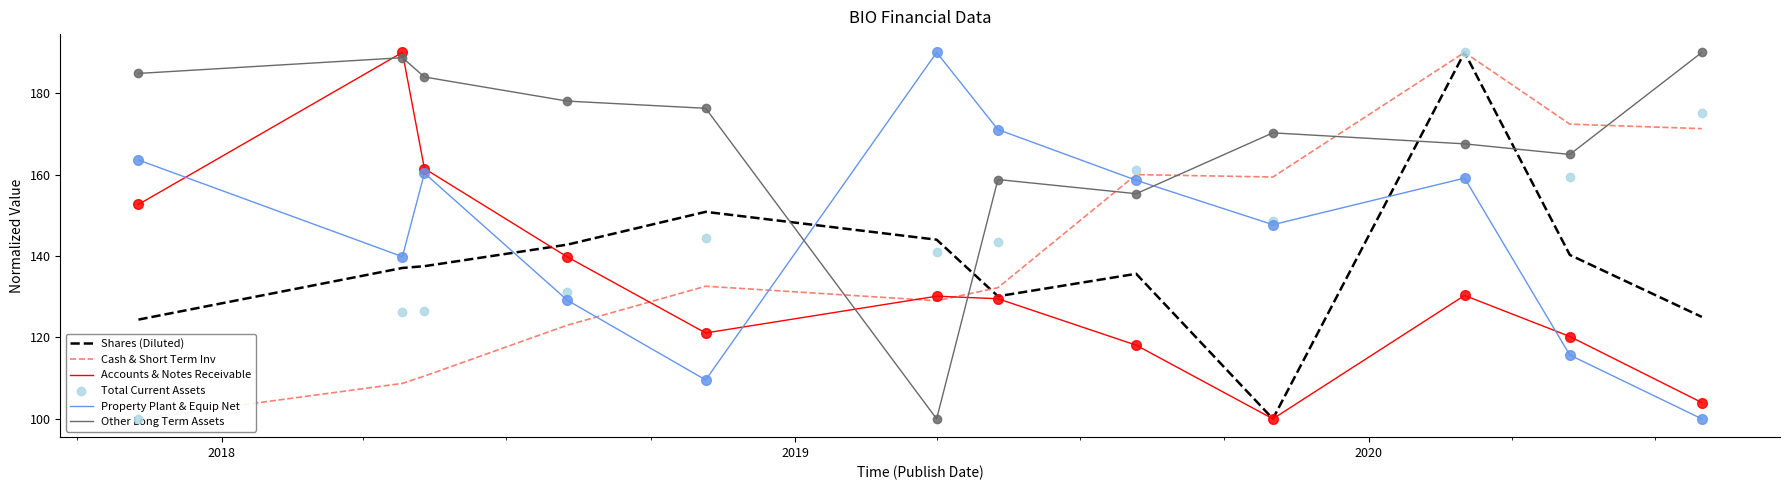

Which series ends up on top after the final intersection of Accounts & Notes Receivable and Property Plant & Equip Net?

Accounts & Notes Receivable